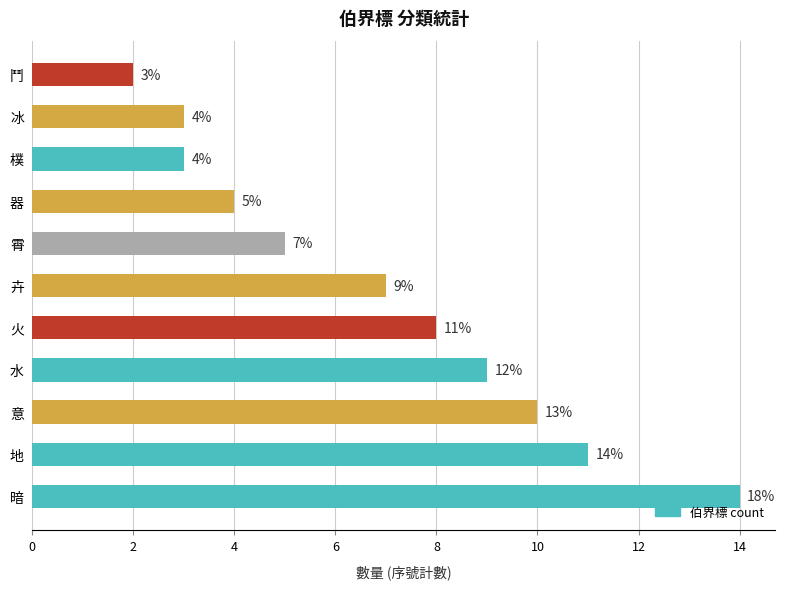

Is it true that the value at 霄 is 1?

False